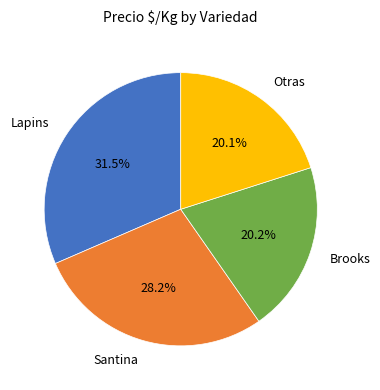

Which has a higher value, Lapins or Otras?

Lapins